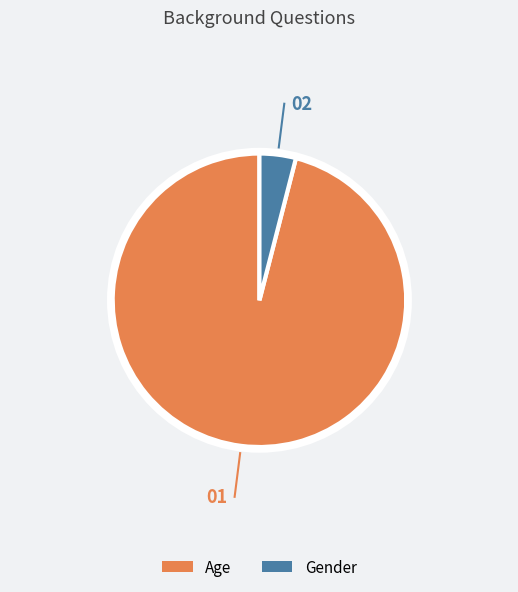

True or false: Gender accounts for 4% of the total.

True